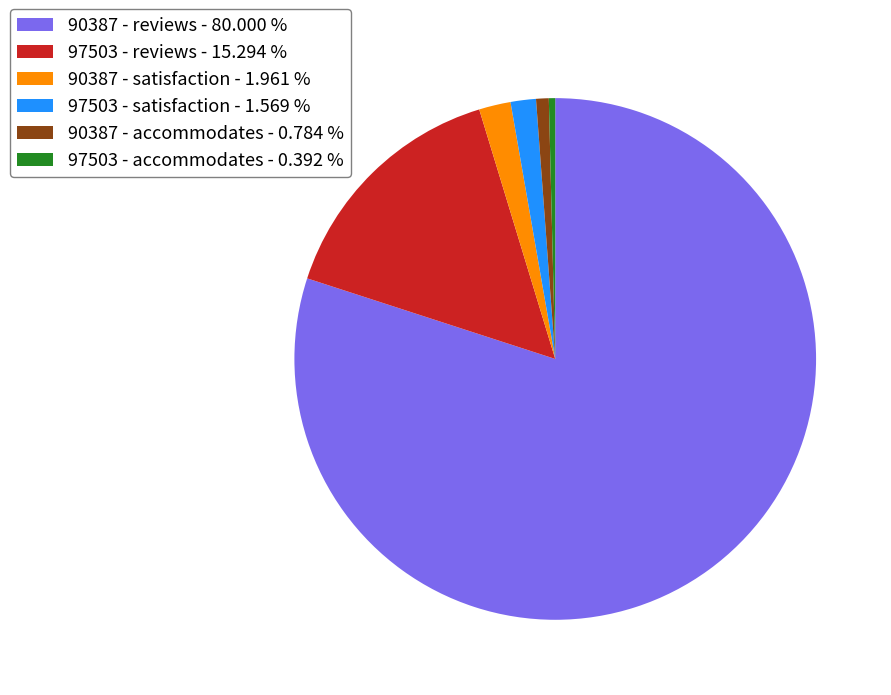

Does any single category account for the majority?

Yes